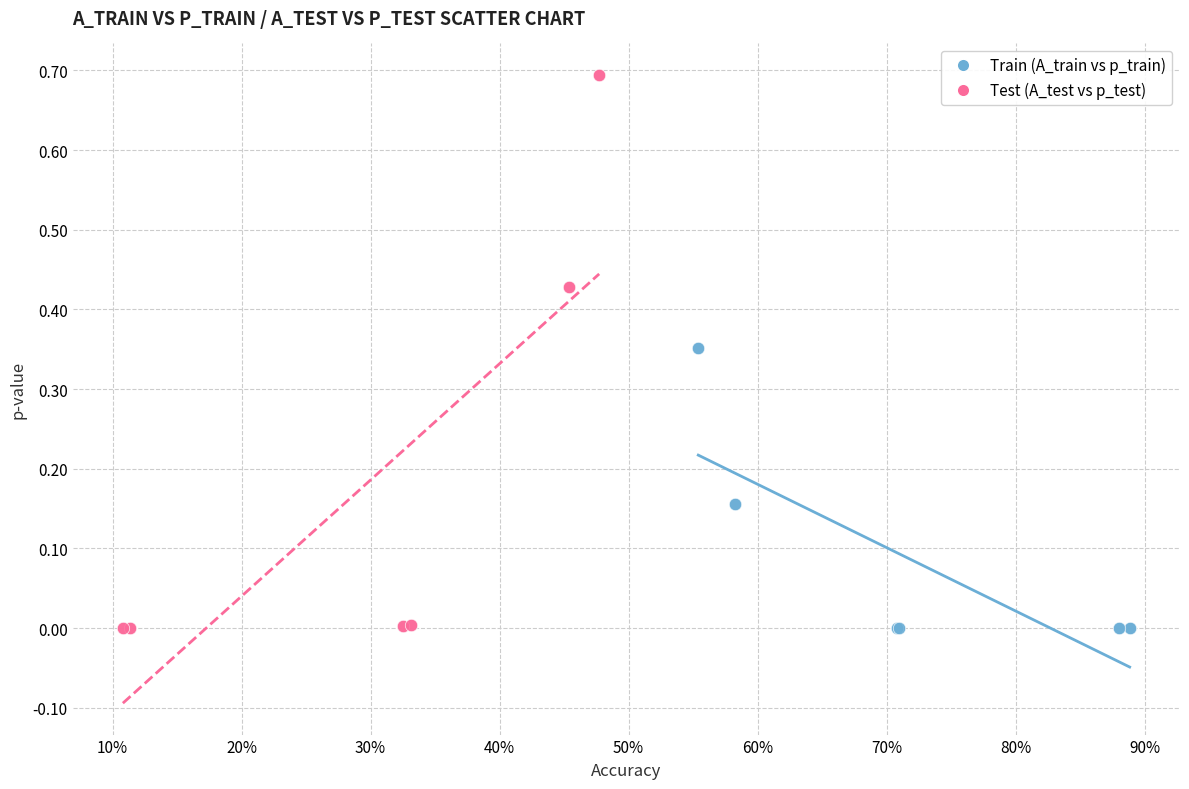

Which series reaches the maximum Y coordinate?

Test (A_test vs p_test)